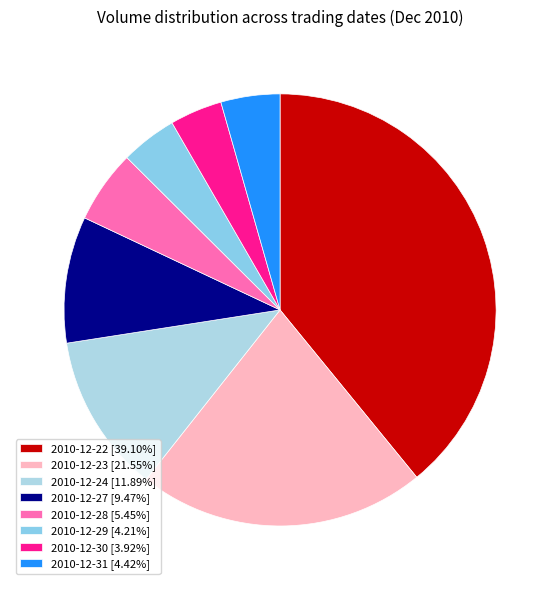

Is there any slice that represents more than half of the pie?

No